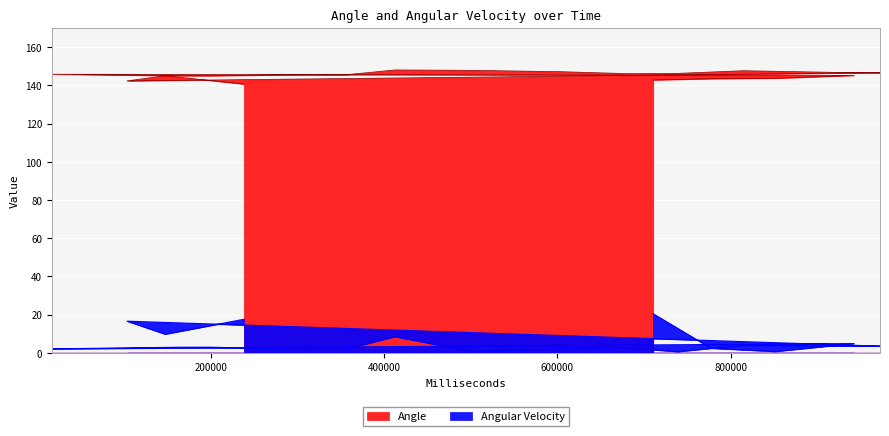

True or false: Angular Velocity and Angle cross at least once.

False